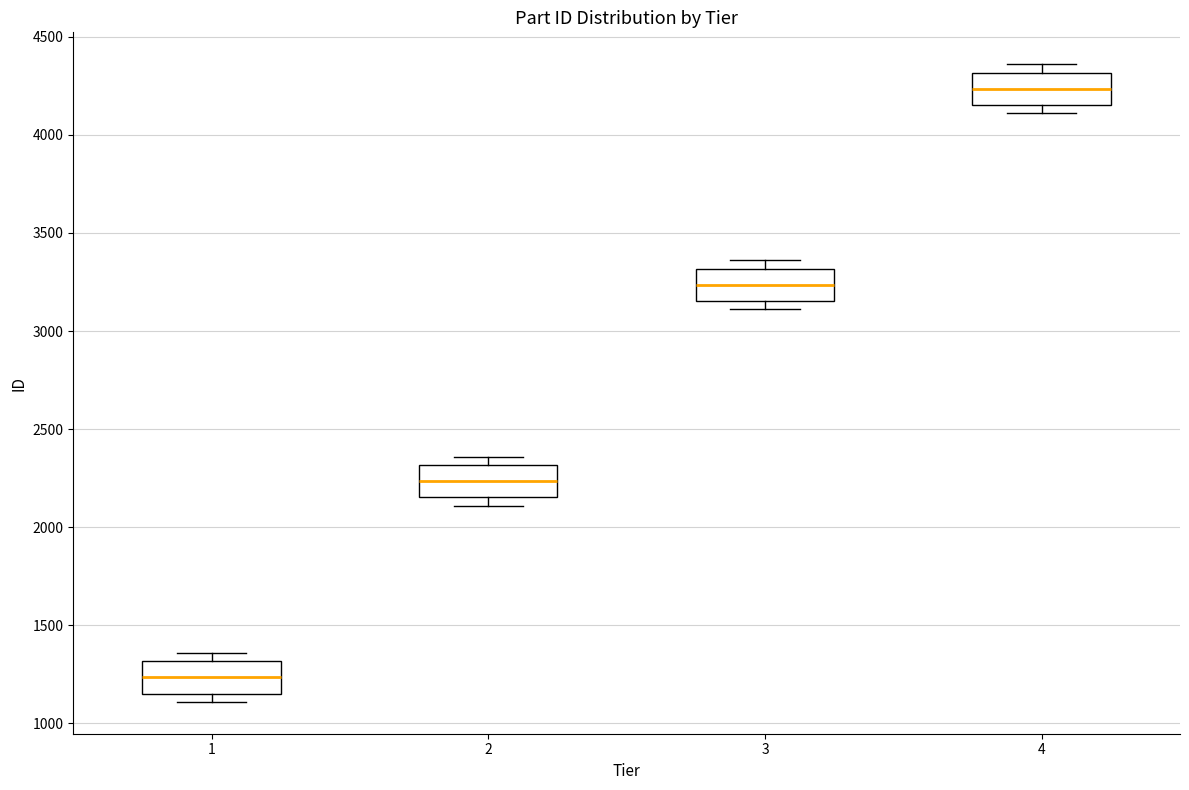

Which box's median line is the highest?

4